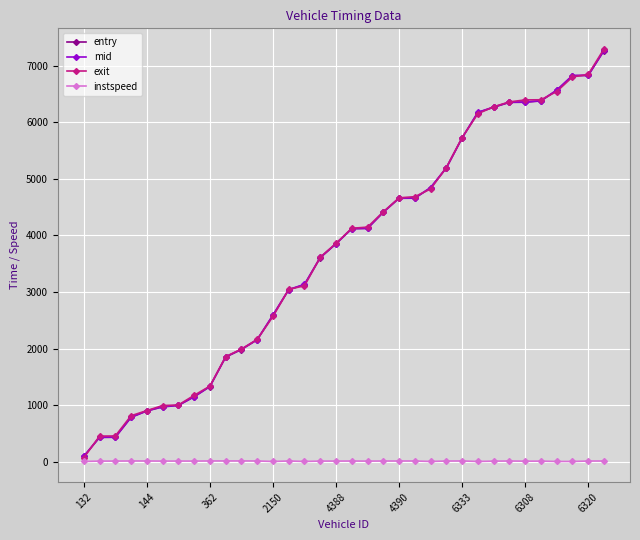

True or false: instspeed and entry cross at least once.

False